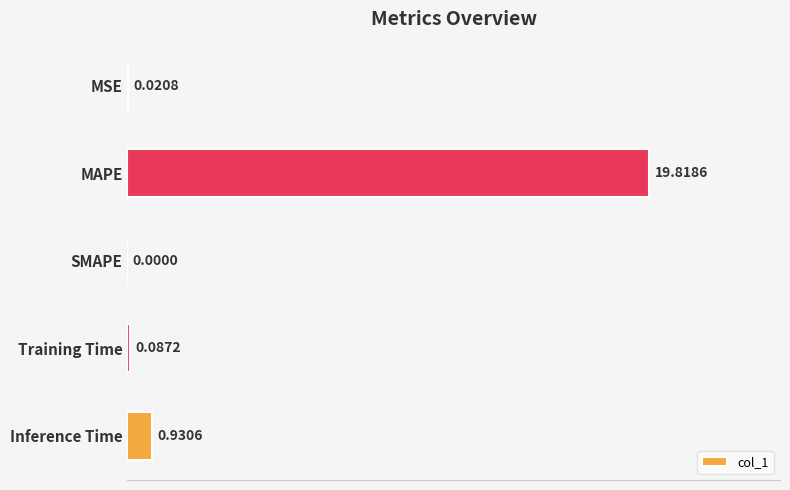

Between MAPE and MSE, which is larger?

MAPE